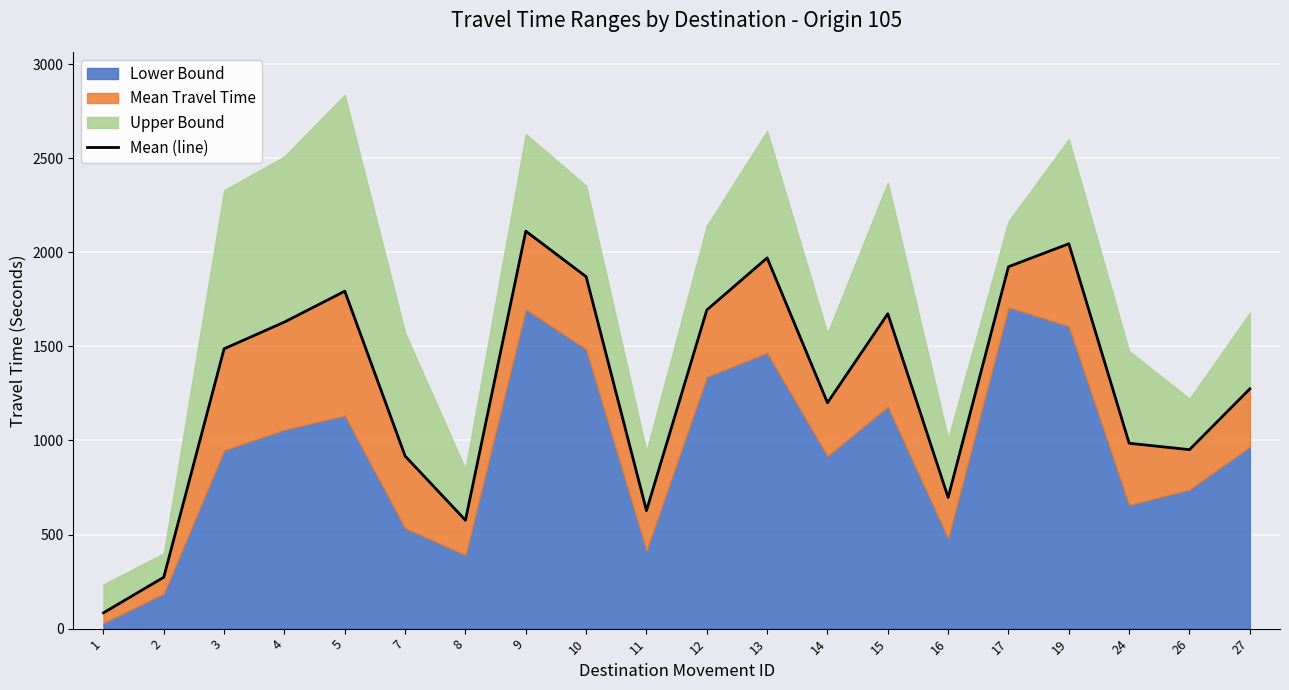

What is the value of the 19th point from the left?

951